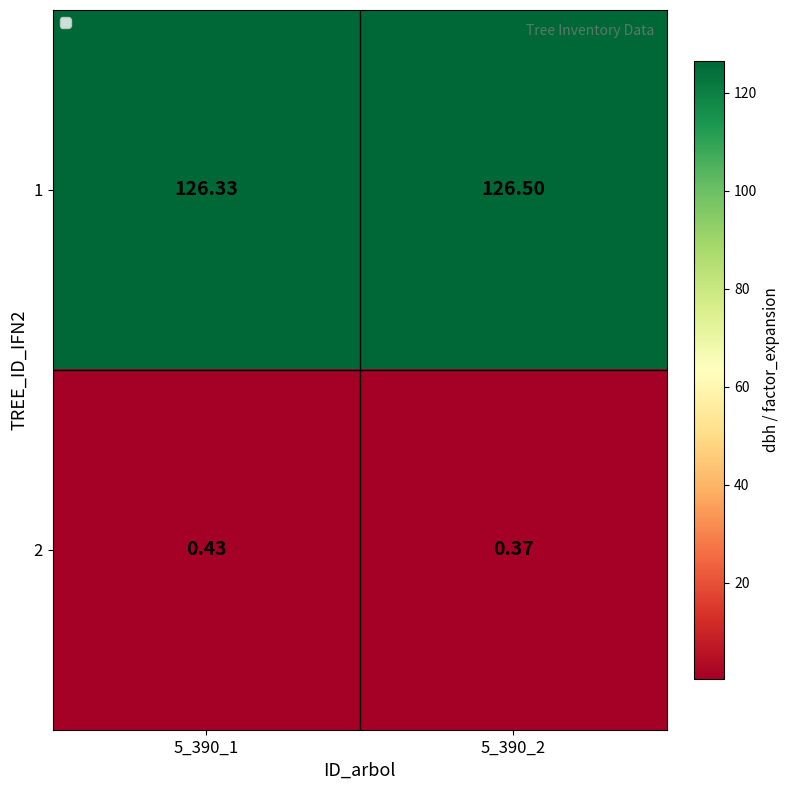

Is the value of 1 at 5_390_1 greater than the value of 2 at 5_390_1?

Yes